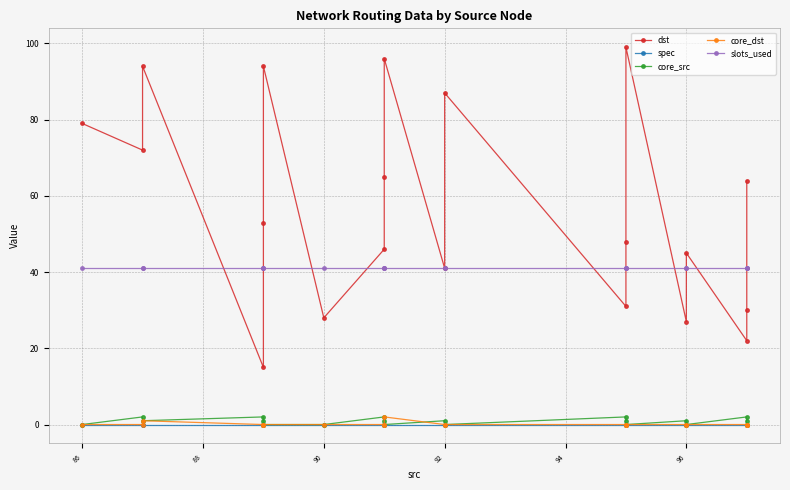

What are all the series names shown in the legend?

dst, spec, core_src, core_dst, slots_used